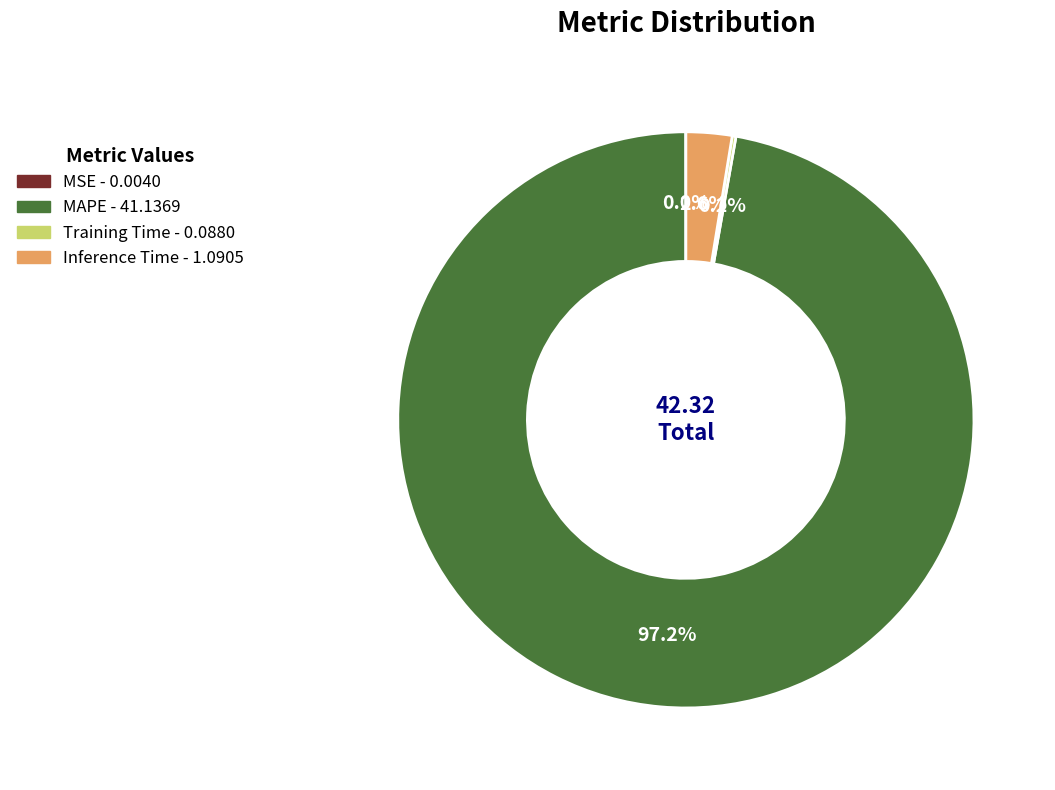

To the nearest percent, what portion does Inference Time represent?

3%